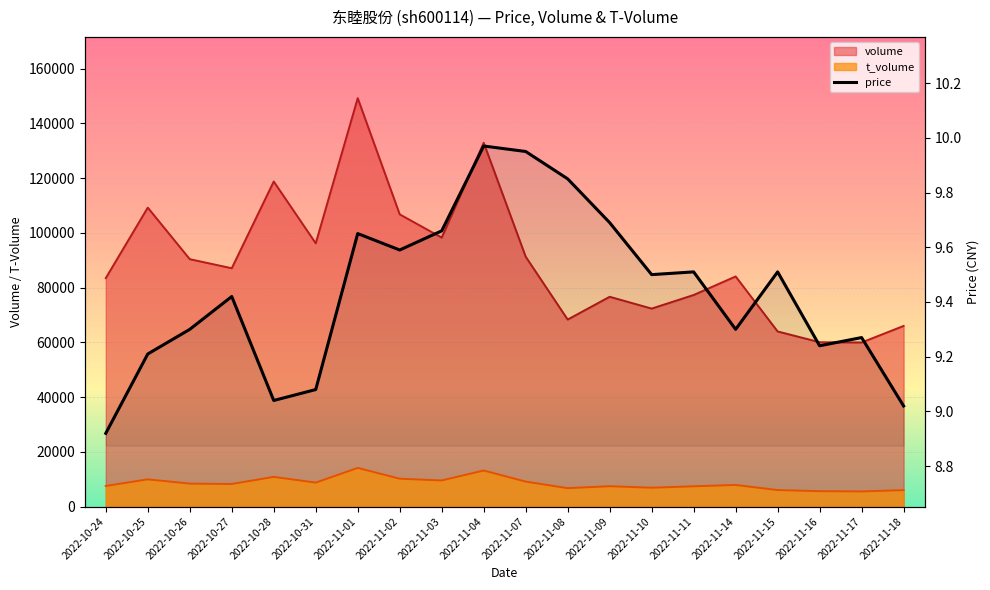

The value at 2022-11-16 is 9.2. True or false?

True